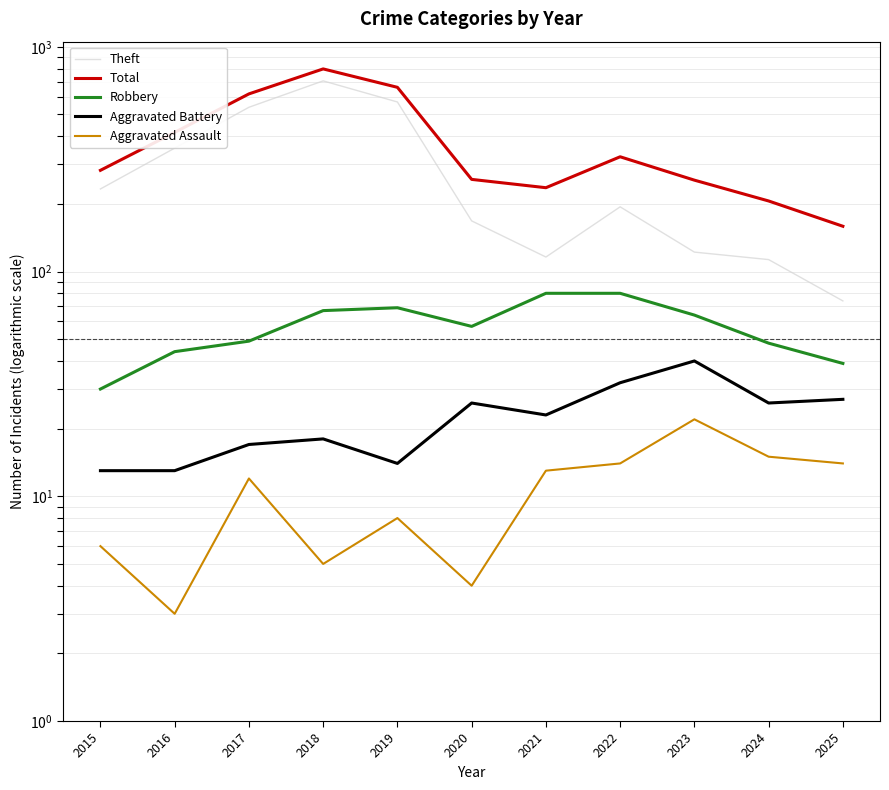

What is the lowest value of the Aggravated Battery series?

13